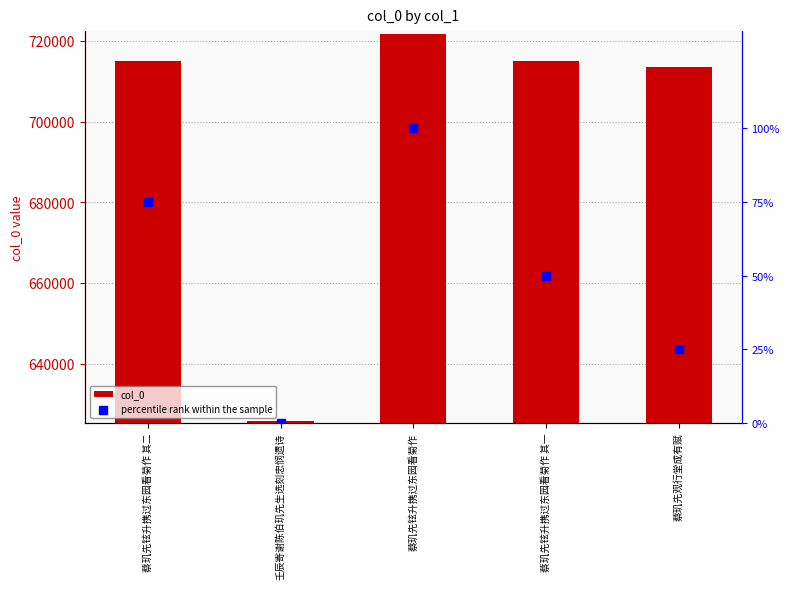

What is the total value across all series at 蔡玑先铉升携过东园看菊作 其二?

714959